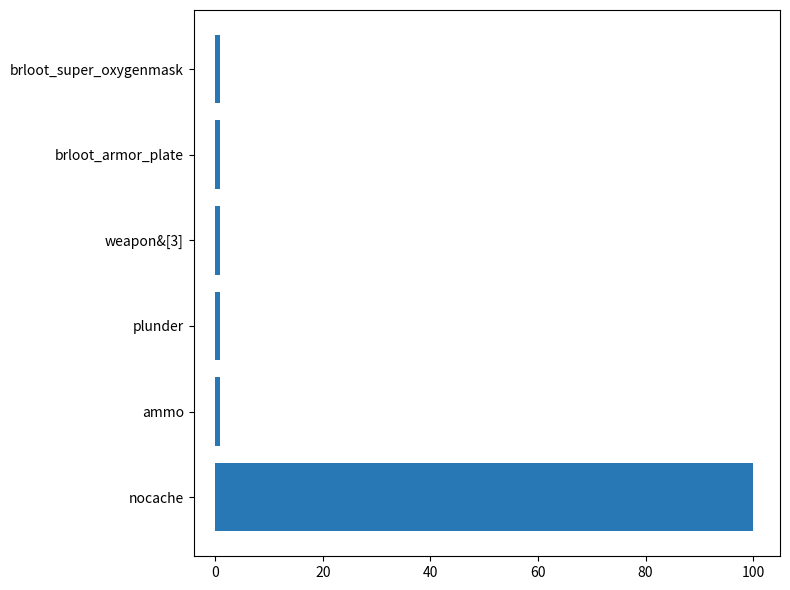

Which label corresponds to the largest value in the chart?

nocache